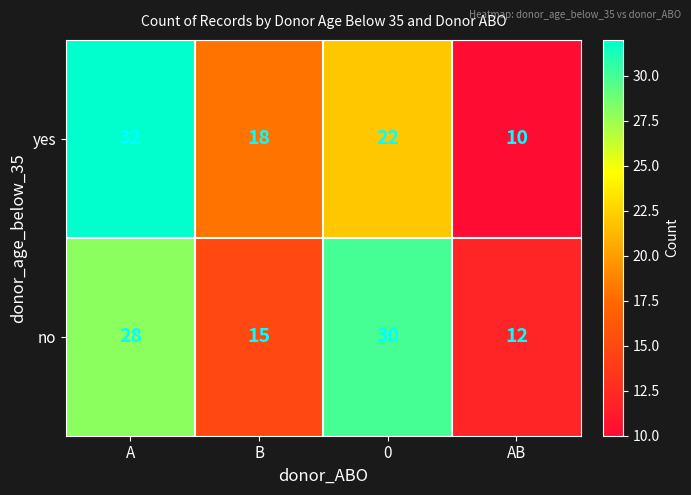

What is the maximum value shown in the chart?

32